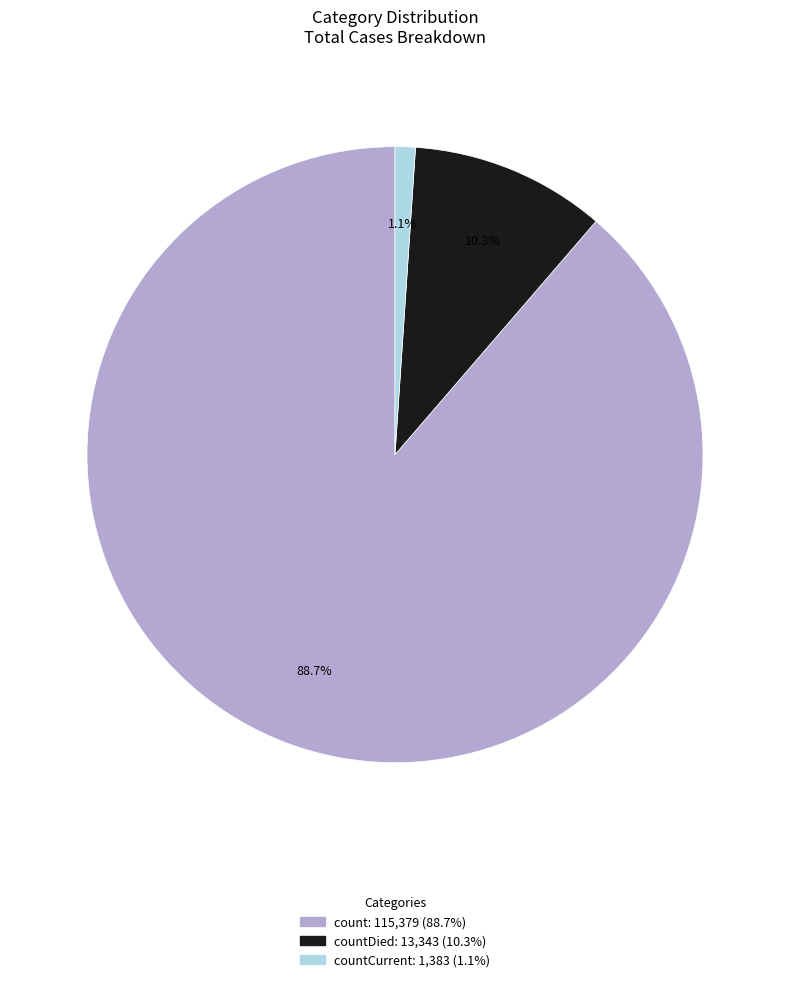

How many slices are in this pie chart?

3